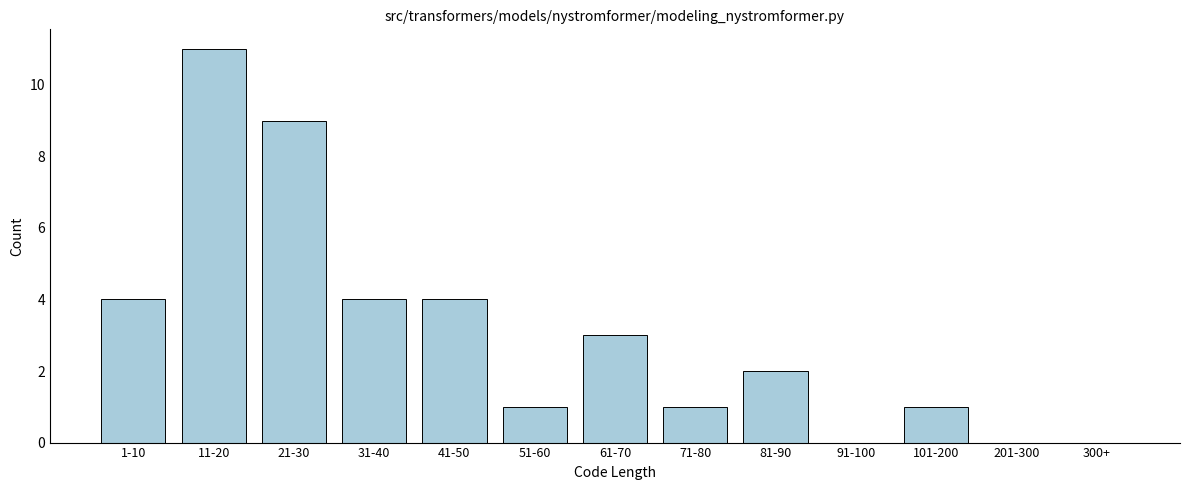

Reading left to right, extract all data points from this chart.

1-10=4	11-20=11	21-30=9	31-40=4	41-50=4	51-60=1	61-70=3	71-80=1	81-90=2	91-100=0	101-200=1	201-300=0	300+=0